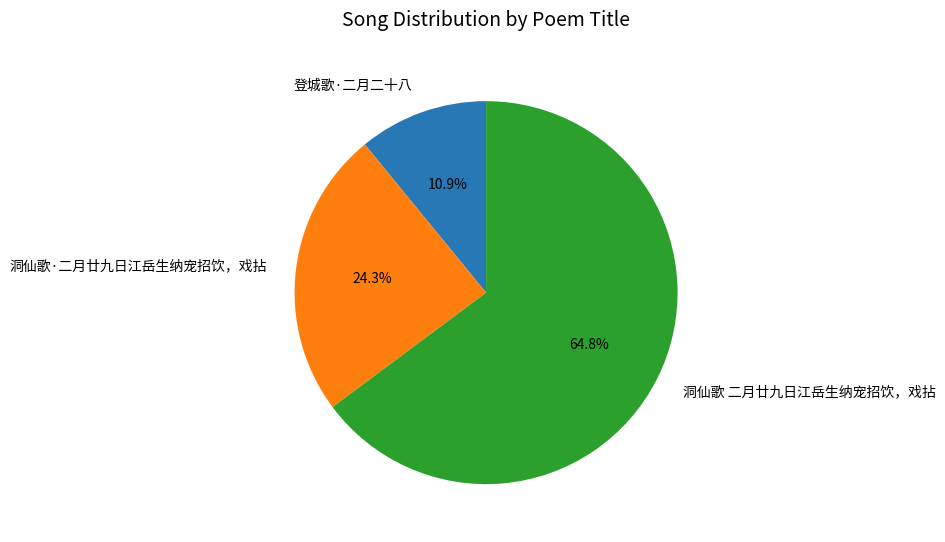

Approximately how many times larger is the value at 登城歌·二月二十八 compared to 洞仙歌·二月廿九日江岳生纳宠招饮，戏拈?

0.4